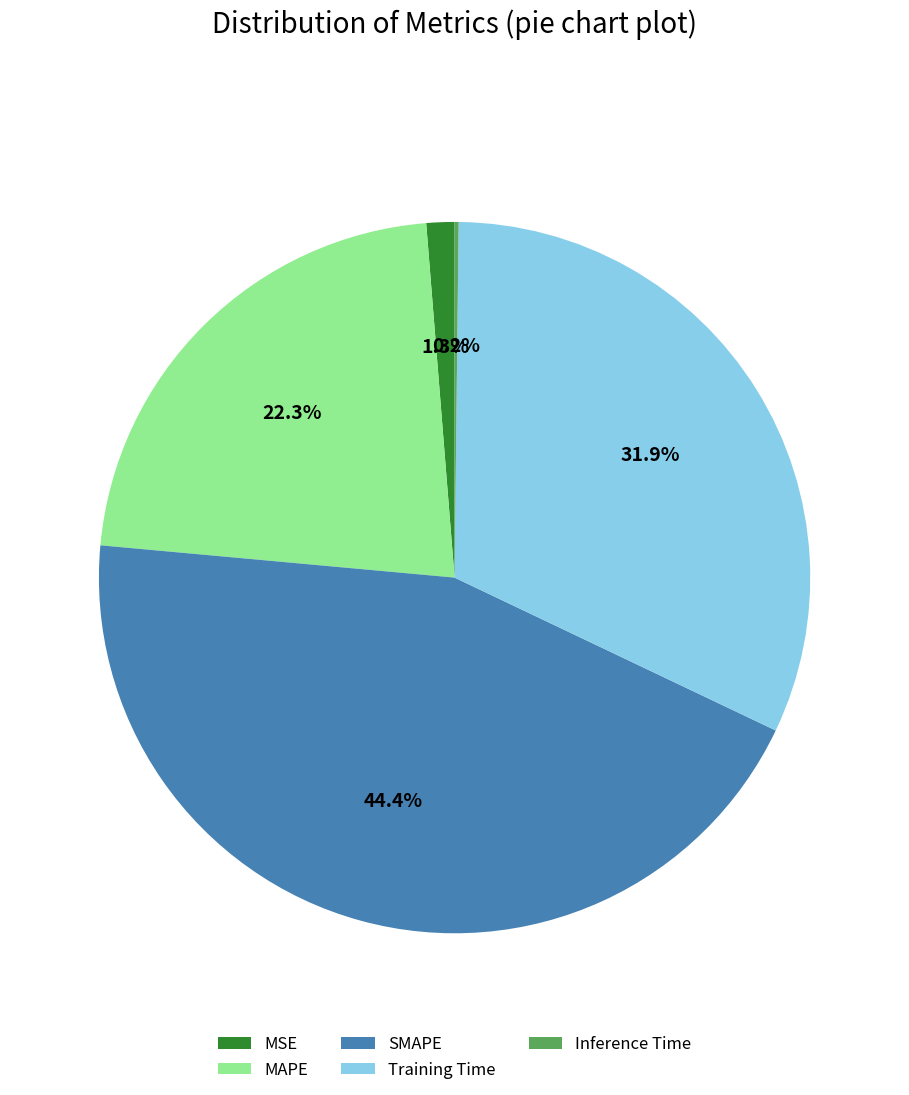

To the nearest percent, what is the difference between the largest and smallest slice percentages?

44%